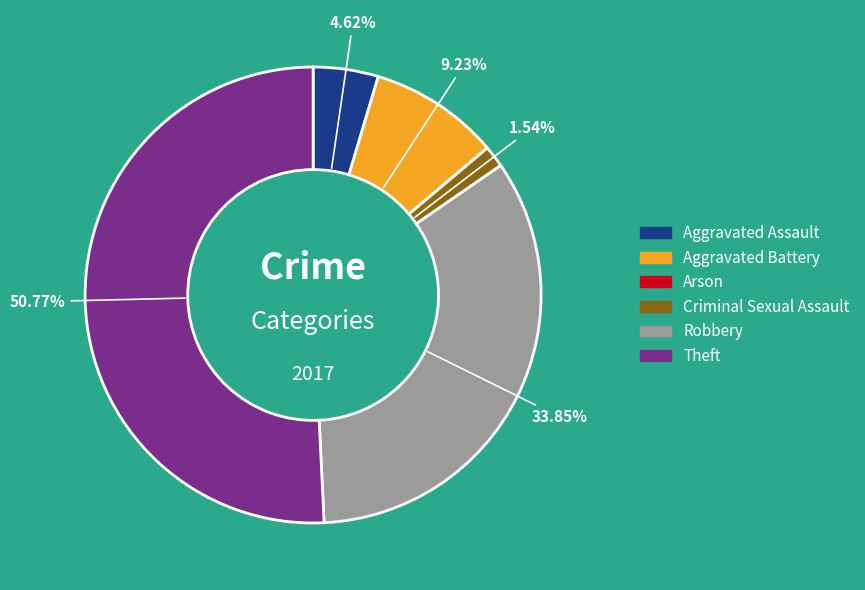

Do Theft and Aggravated Battery together represent more than half of the pie?

Yes